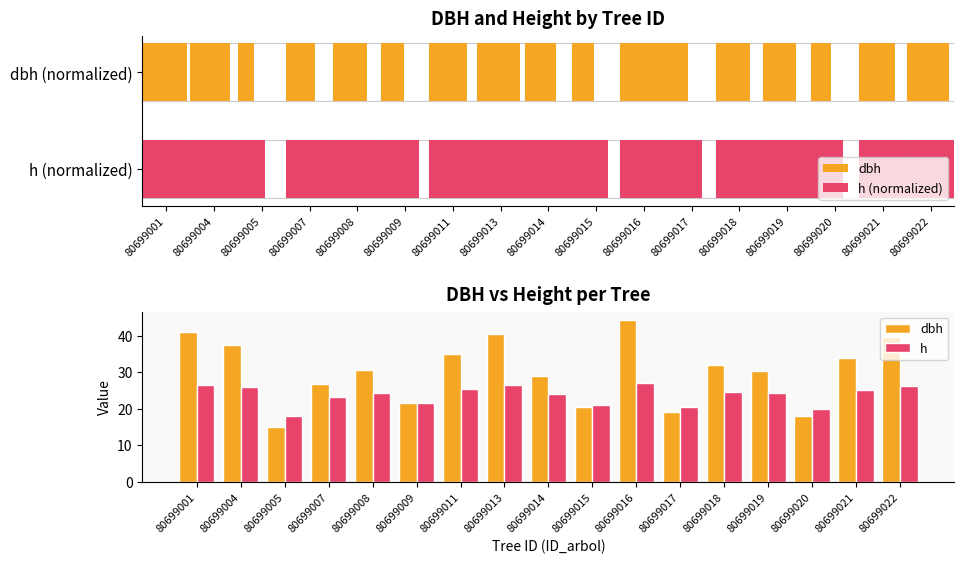

The value of dbh at 80699022 is 39.5. True or false?

True